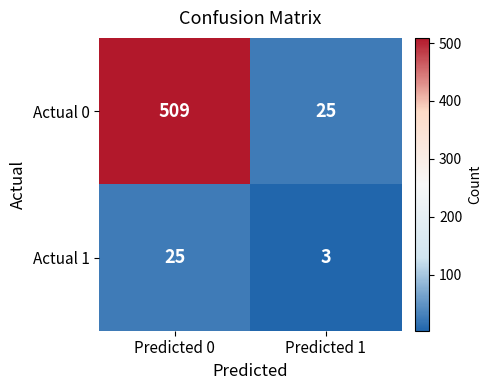

At which label does Actual 1 reach its minimum?

Predicted 1